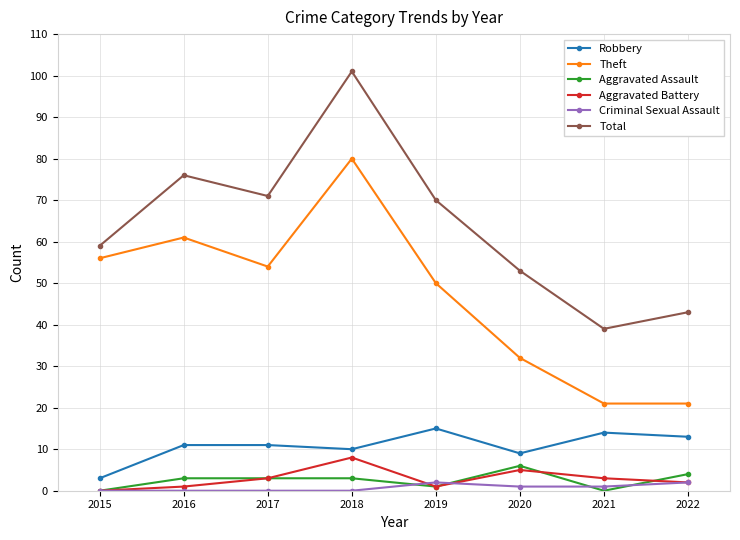

Is the value of Total at 2021 greater than the value of Theft at 2020?

Yes